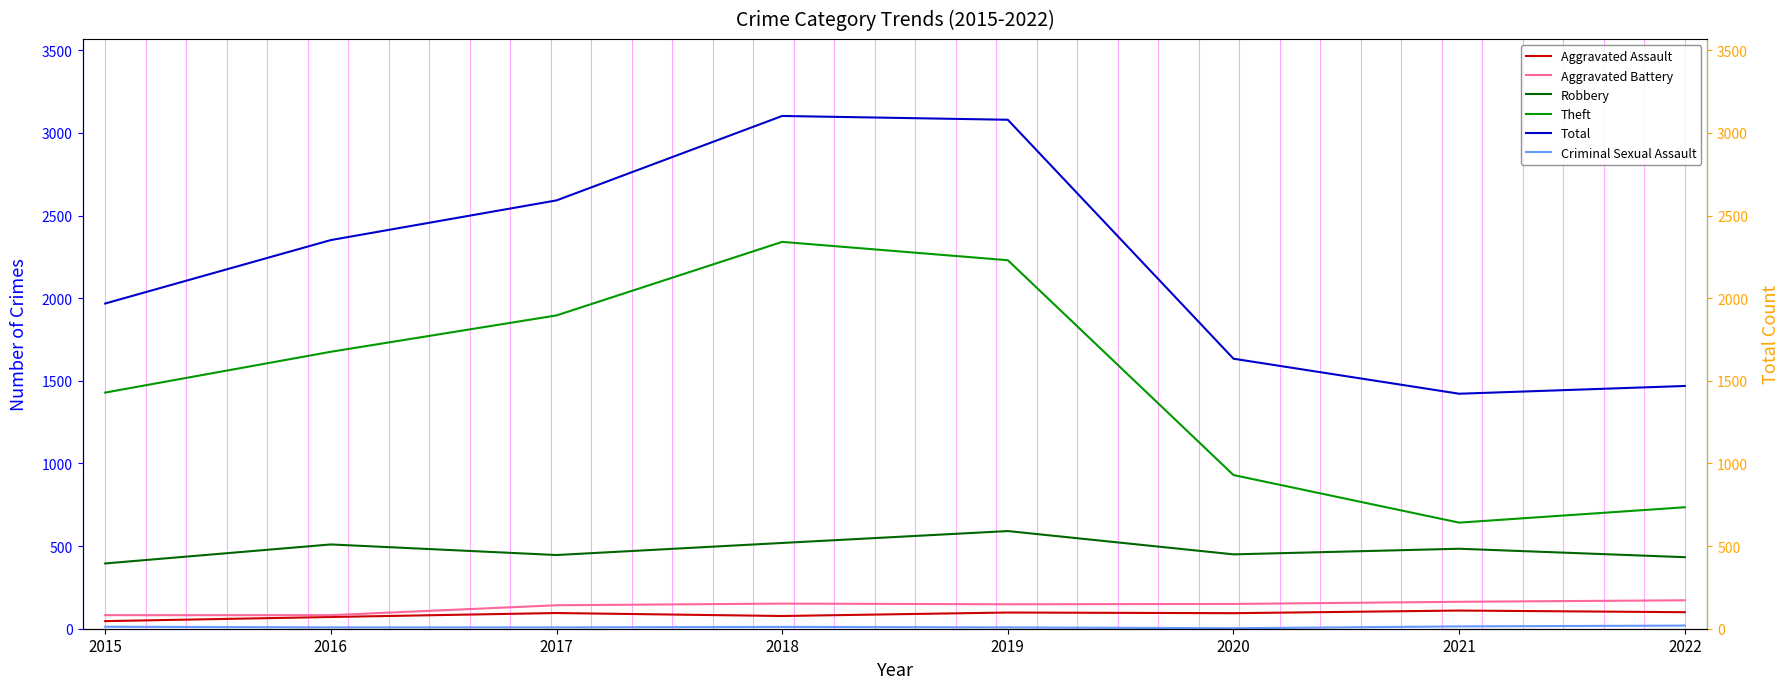

True or false: Theft and Robbery intersect in this chart.

False